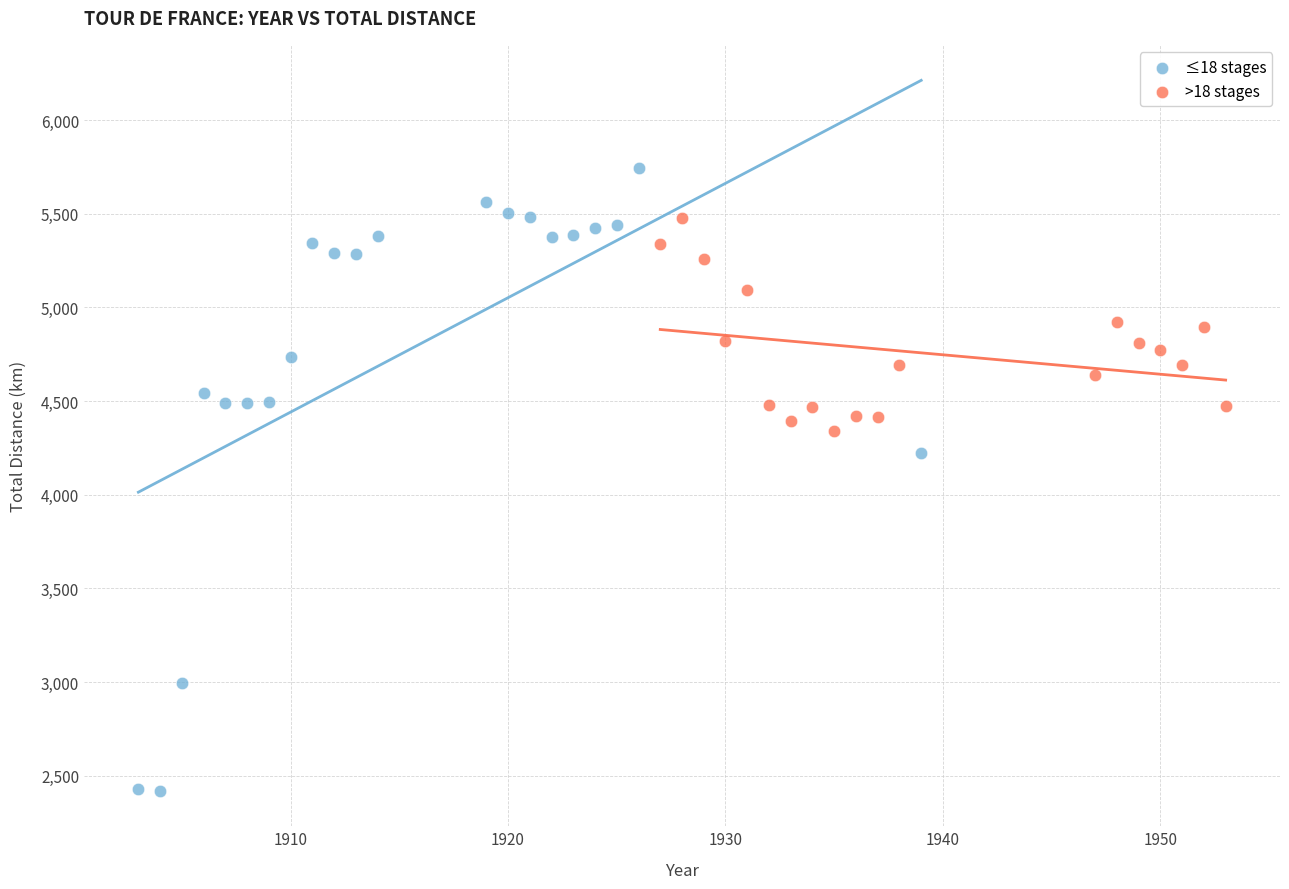

Which series has the widest spread of Y values?

≤18 stages